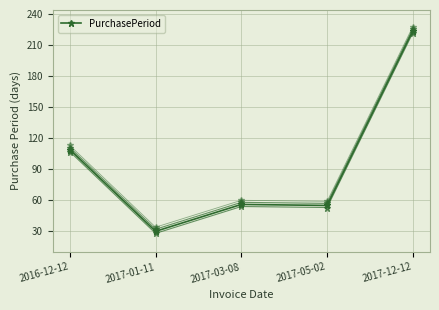

Reading left to right, what are all the values shown in this chart?

109	30	56	55	224